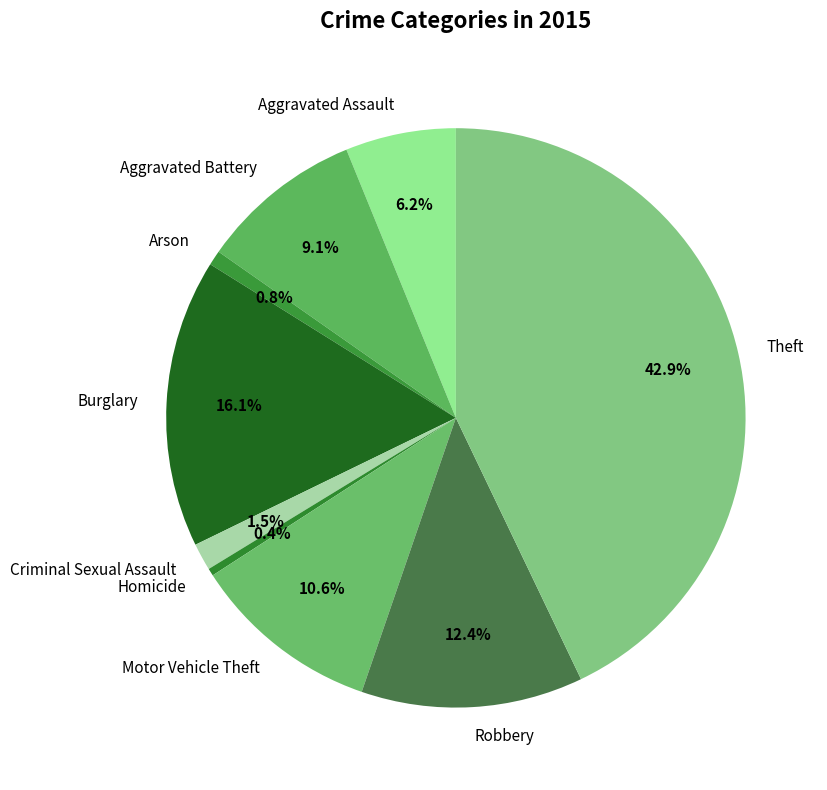

Do Motor Vehicle Theft and Arson together represent more than half of the pie?

No